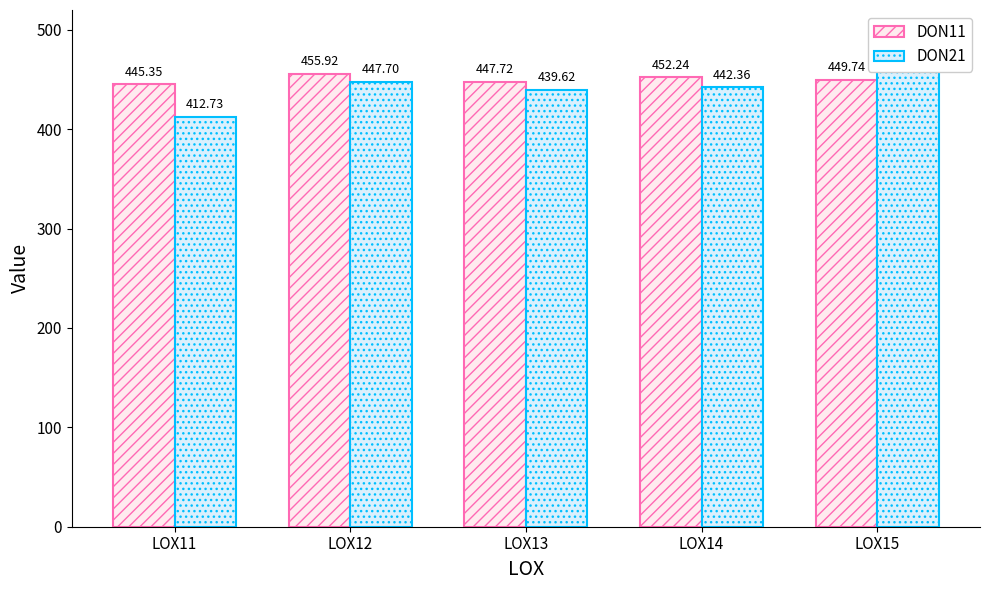

What is the difference between the DON21 values at LOX13 and LOX11?

26.9